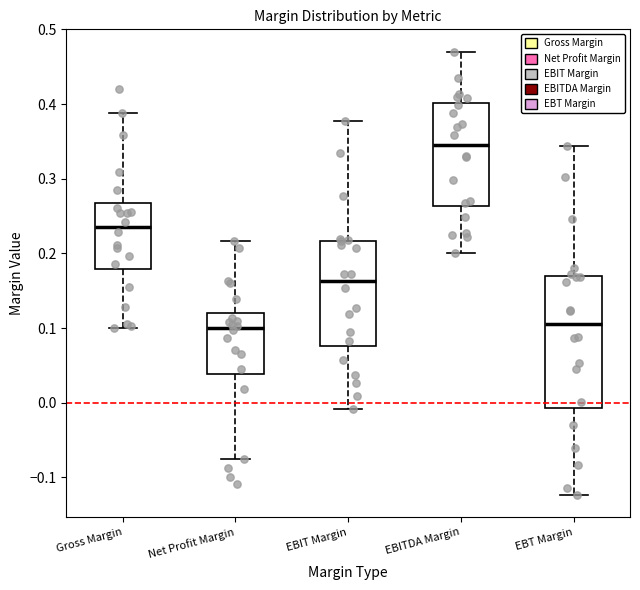

Reading left to right, transcribe this box plot: for each box, give where its median line is, the range the box spans, and where its two whiskers end, as read against the y-axis. The values are not printed on the chart, so give them approximately, as read against the axis.

Gross Margin: median 0.24, box 0.18 to 0.27, whiskers 0.10 to 0.39
Net Profit Margin: median 0.10, box 0.04 to 0.12, whiskers -0.08 to 0.22
EBIT Margin: median 0.16, box 0.08 to 0.22, whiskers -0.01 to 0.38
EBITDA Margin: median 0.34, box 0.26 to 0.40, whiskers 0.20 to 0.47
EBT Margin: median 0.11, box -0.01 to 0.17, whiskers -0.12 to 0.34